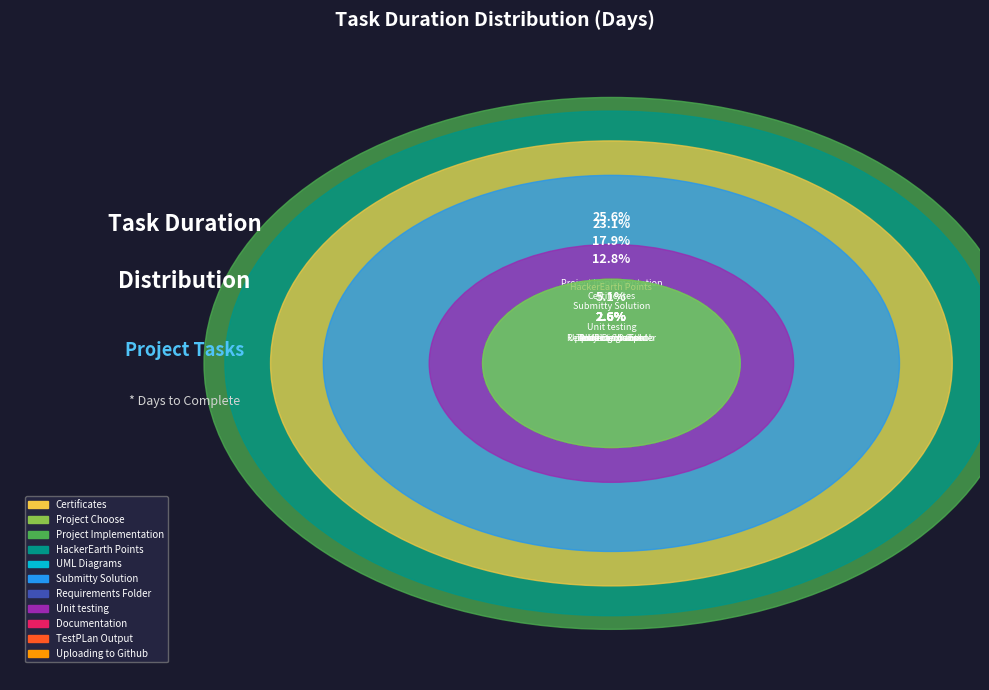

Is there any slice that represents more than half of the pie?

No